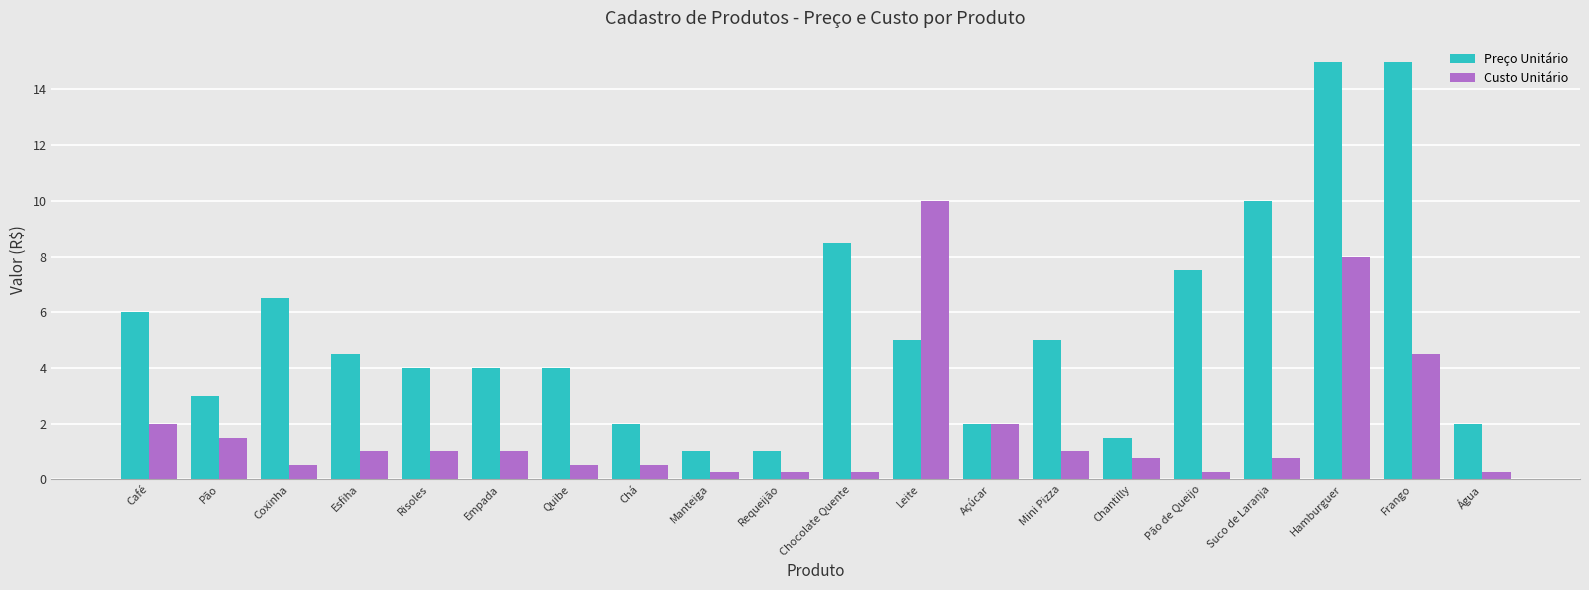

The value of Preço Unitário at Chocolate Quente is 8.5. True or false?

True